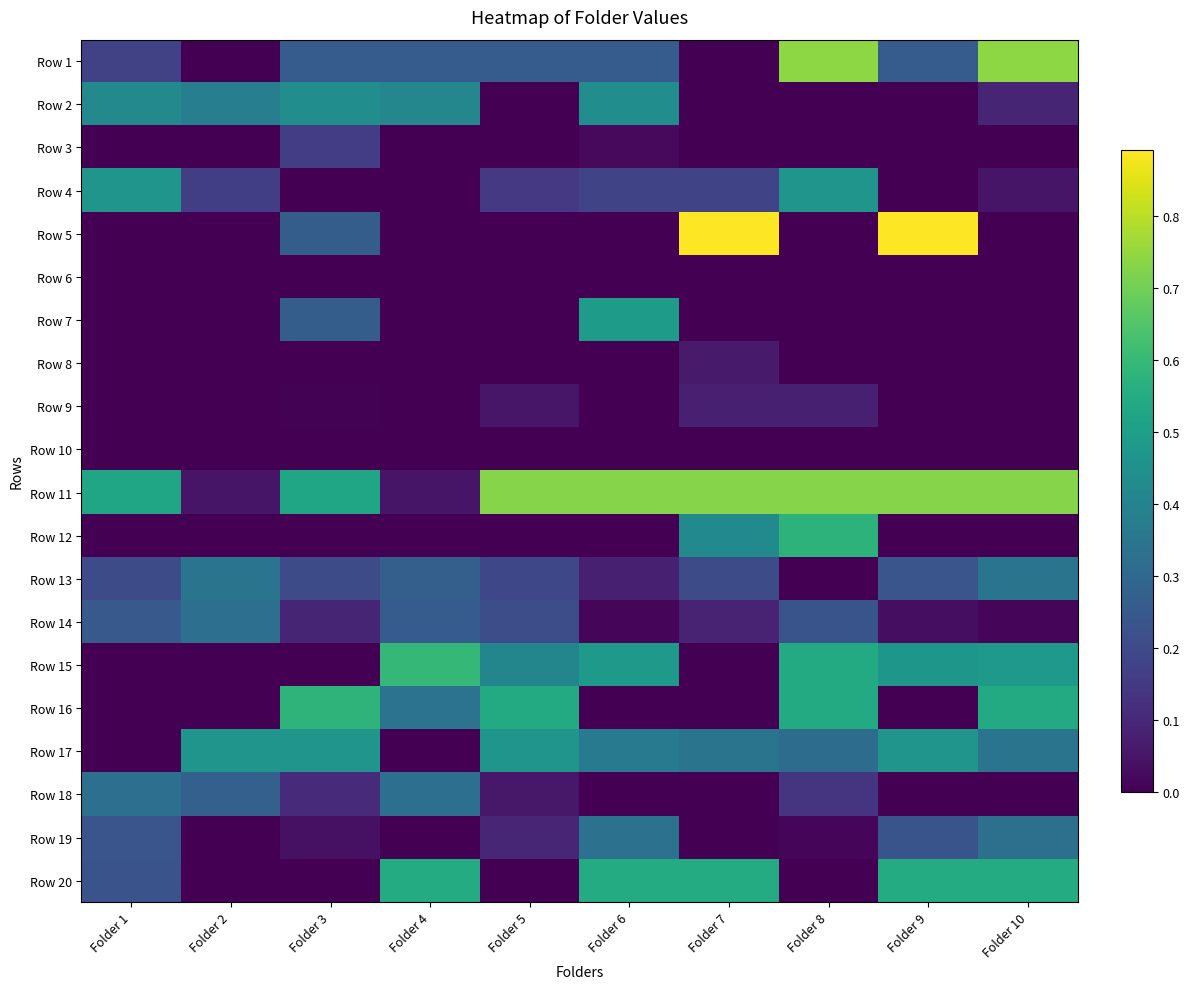

Between Folder 7 and Folder 1, which is larger?

Folder 1